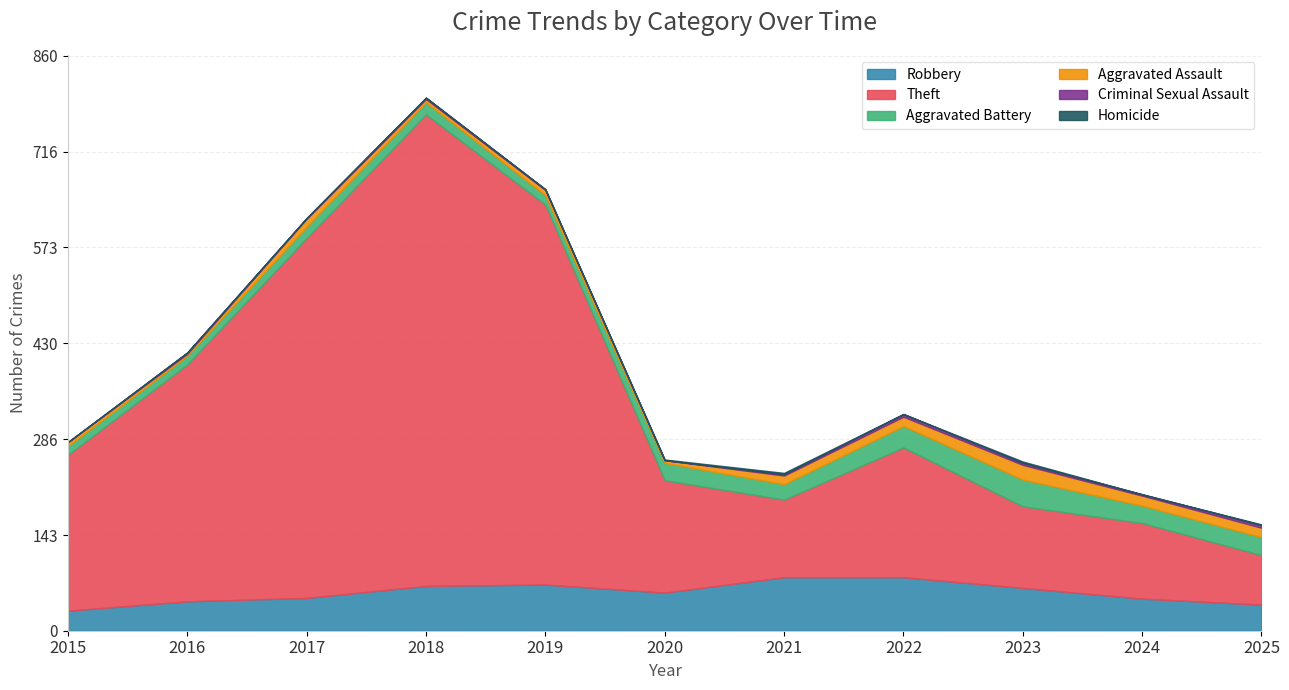

How many data points in Robbery are above 57?

5